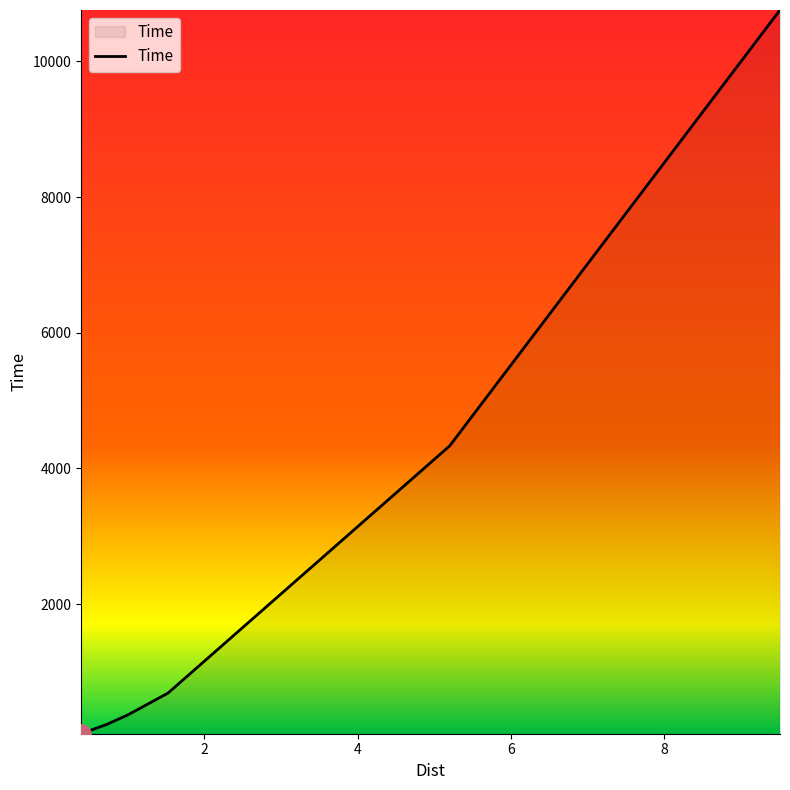

What is the difference between the second highest and second lowest values?

4107.9